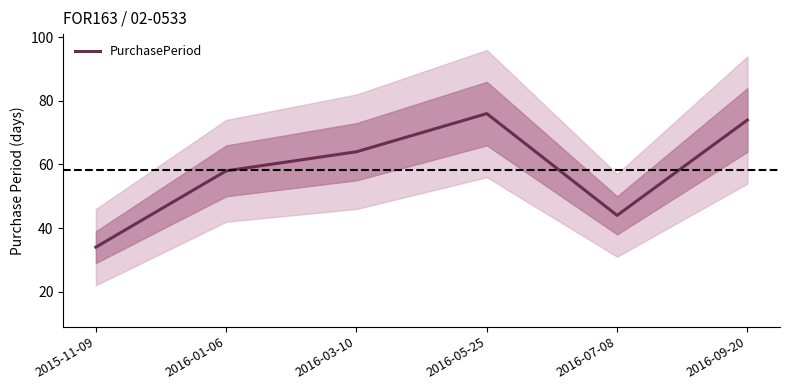

Is it true that the value at 2016-05-25 is 76?

True